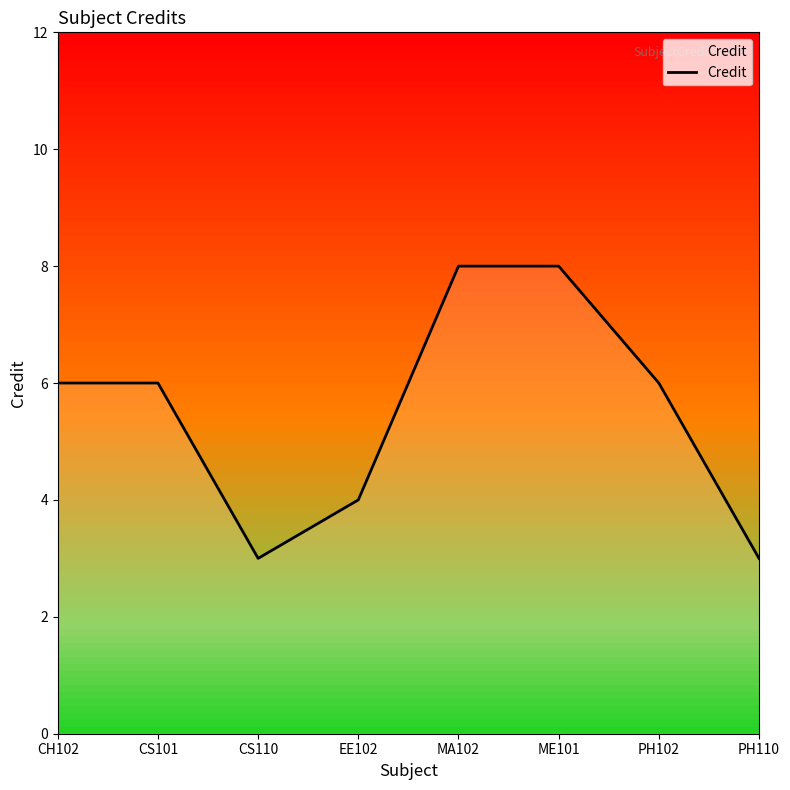

Reading left to right, extract all data points from this chart.

CH102=6	CS101=6	CS110=3	EE102=4	MA102=8	ME101=8	PH102=6	PH110=3